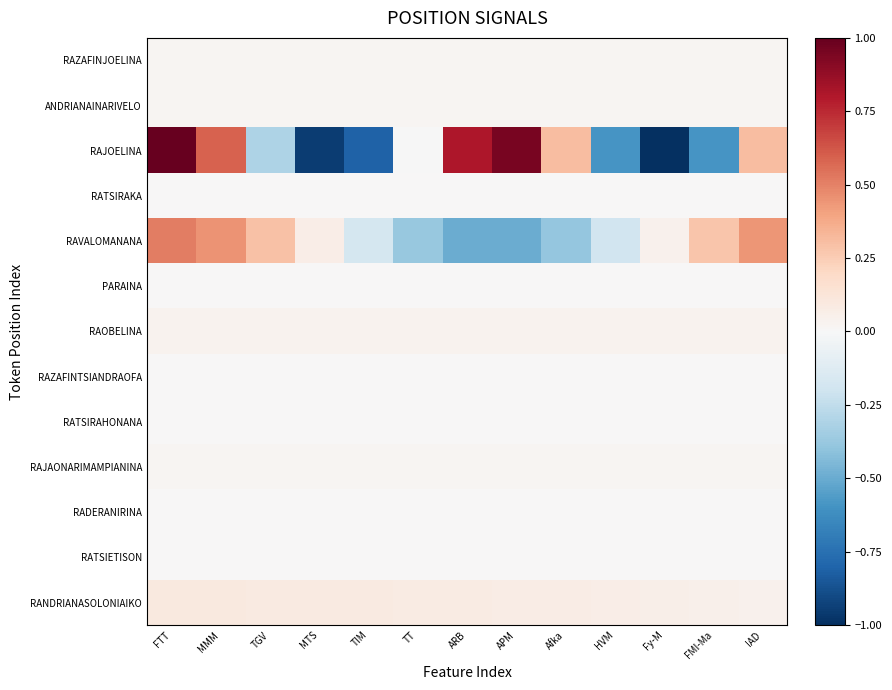

Which series changed the most between TT and Afka?

RAJOELINA